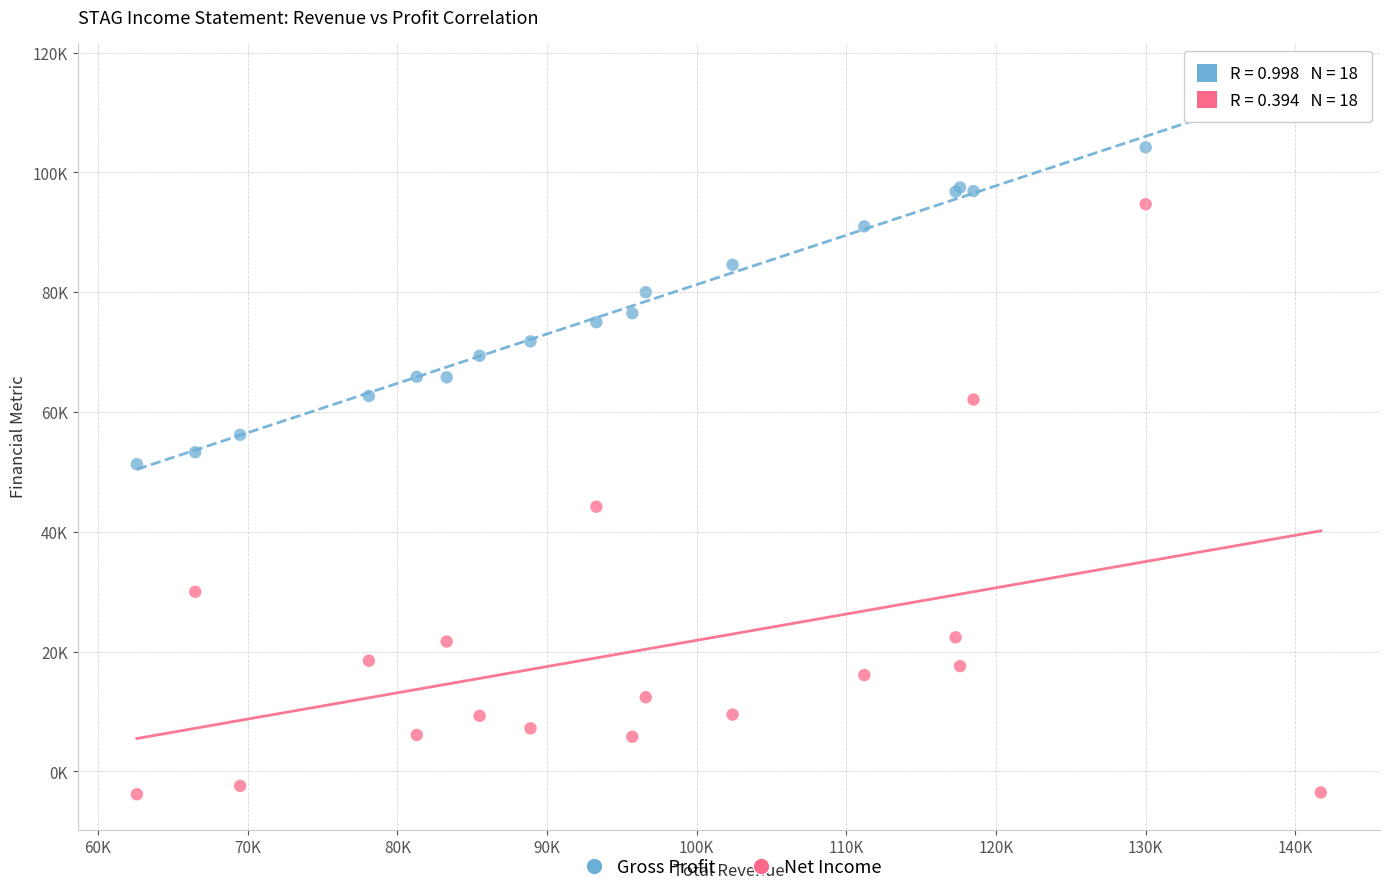

Which series reaches the minimum Y coordinate?

Net Income